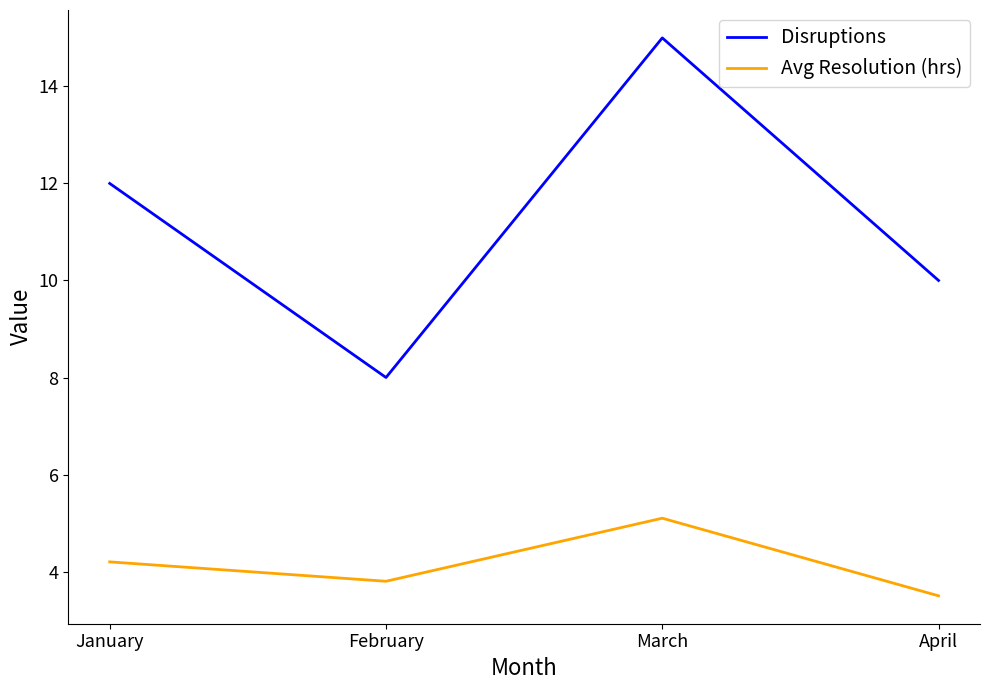

True or false: Disruptions has a value of 10.5 at February.

False